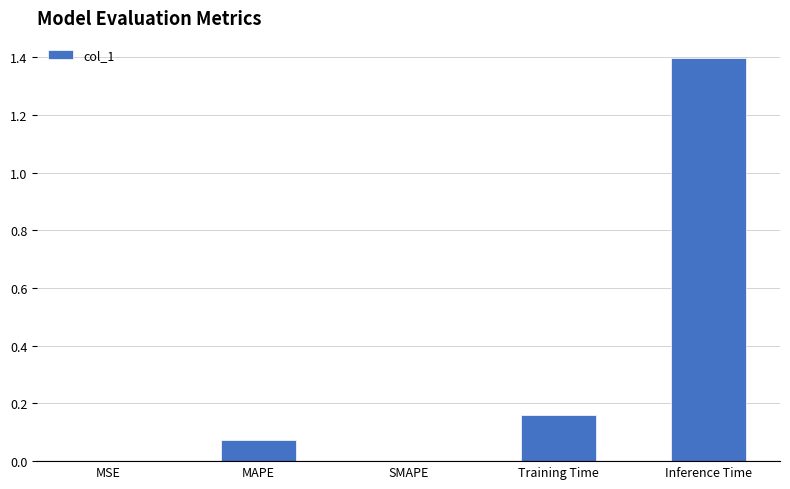

Which category has the highest value across all series?

Inference Time